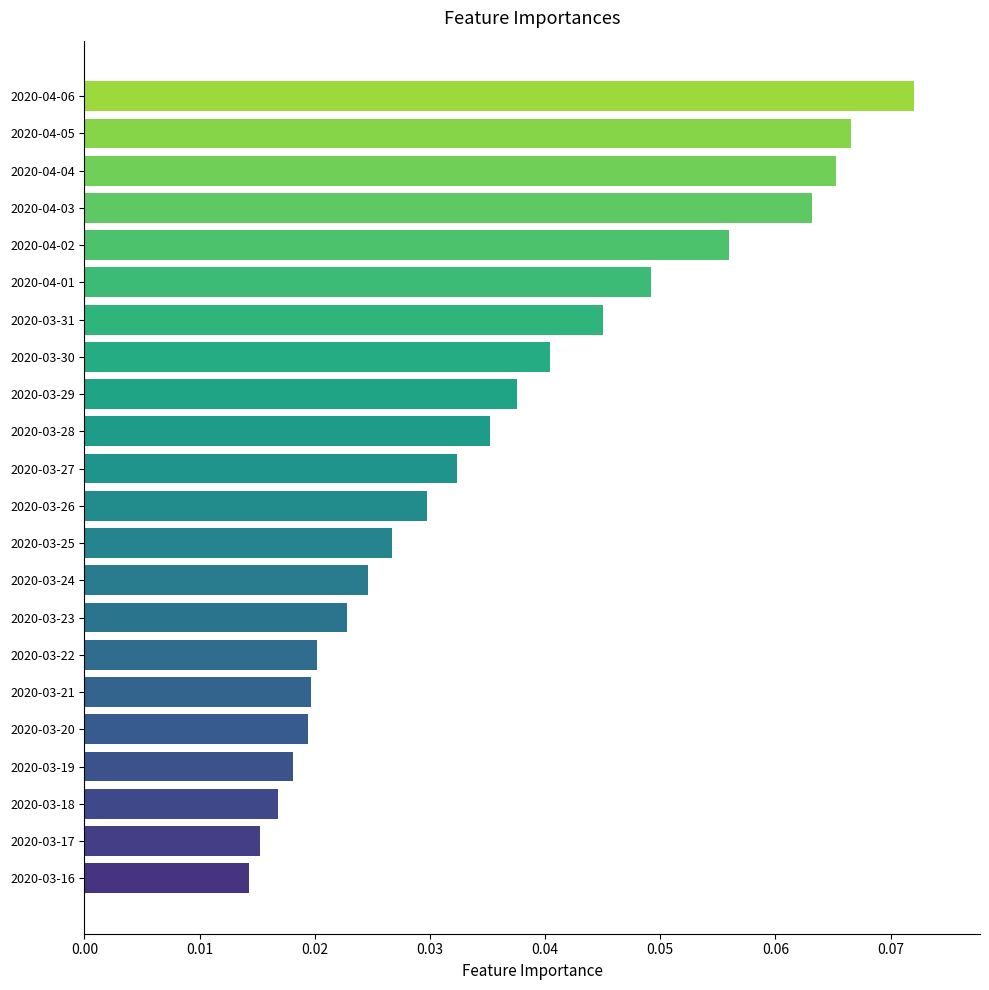

What is the sum of all values?

0.8